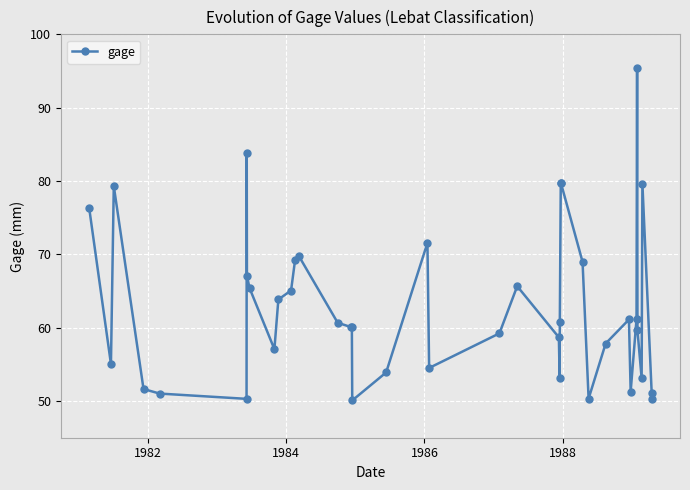

What is the minimum value shown in the chart?

50.1